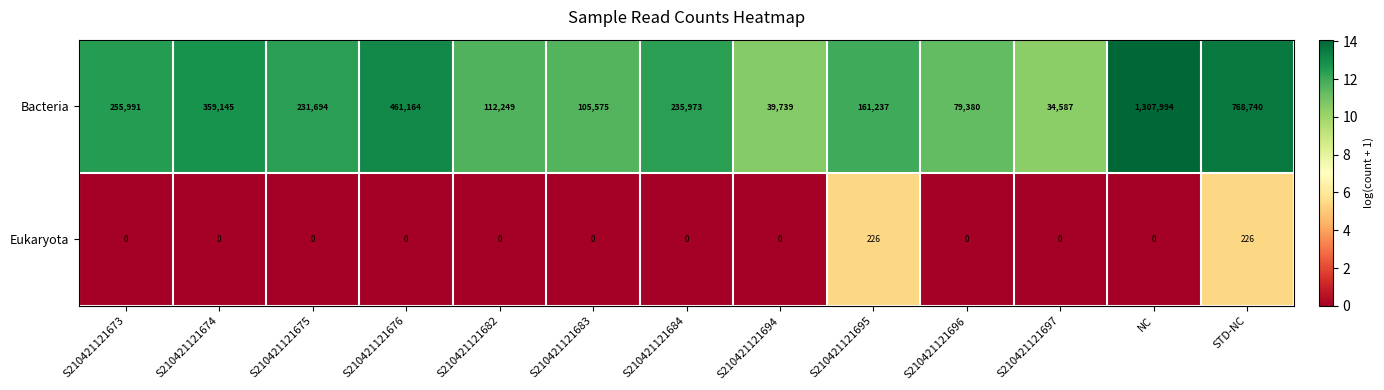

Read the Bacteria value at S210421121696, to the nearest 100.

79400